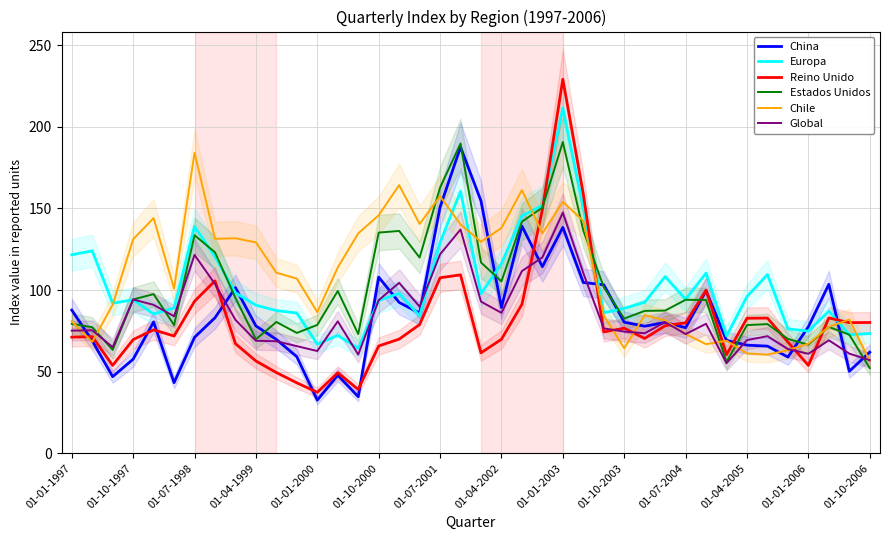

Which has a higher value, 26 or 19?

19